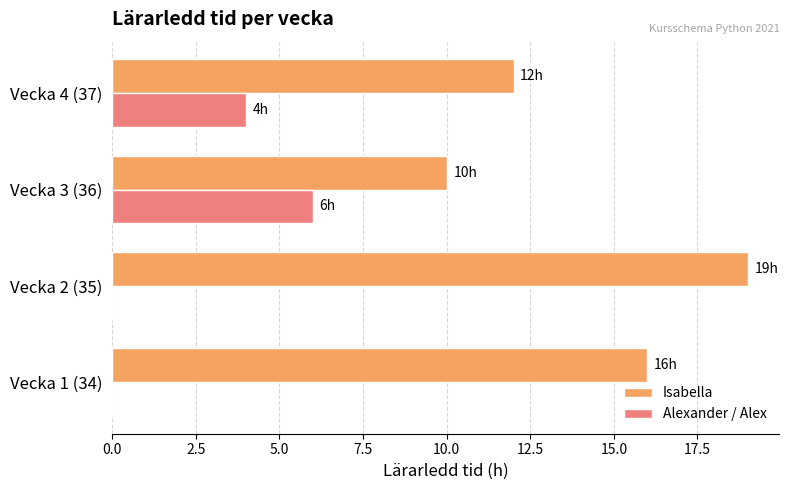

What are all the series names shown in the legend?

Isabella, Alexander / Alex